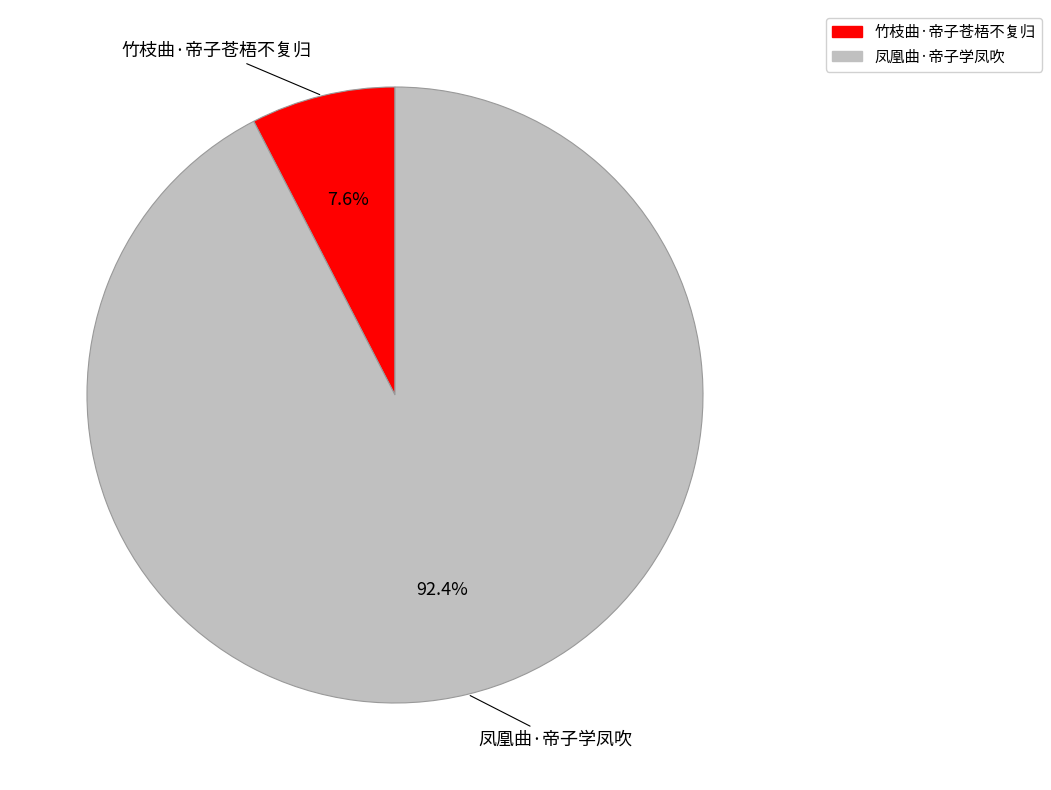

How many segments does this pie chart have?

2